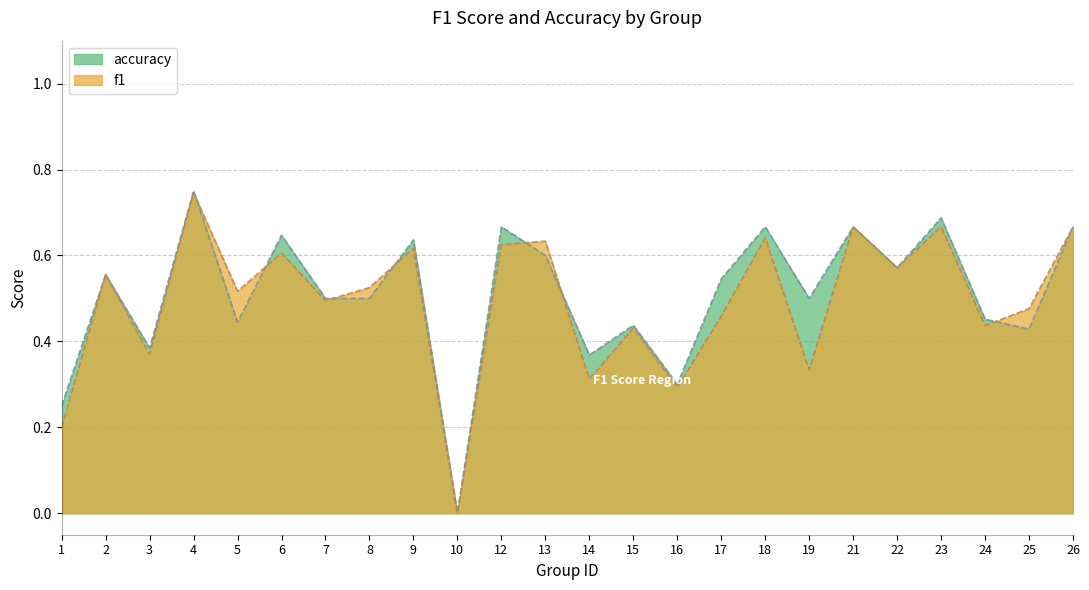

Reading right to left, transcribe all the data shown in this chart.

f1: 26=0.7	25=0.5	24=0.4	23=0.7	22=0.6	21=0.7	19=0.3	18=0.6	17=0.5	16=0.3	15=0.4	14=0.3	13=0.6	12=0.6	10=0.0	9=0.6	8=0.5	7=0.5	6=0.6	5=0.5	4=0.7	3=0.4	2=0.6	1=0.2
accuracy: 26=0.7	25=0.4	24=0.5	23=0.7	22=0.6	21=0.7	19=0.5	18=0.7	17=0.5	16=0.3	15=0.4	14=0.4	13=0.6	12=0.7	10=0.0	9=0.6	8=0.5	7=0.5	6=0.6	5=0.4	4=0.8	3=0.4	2=0.6	1=0.2